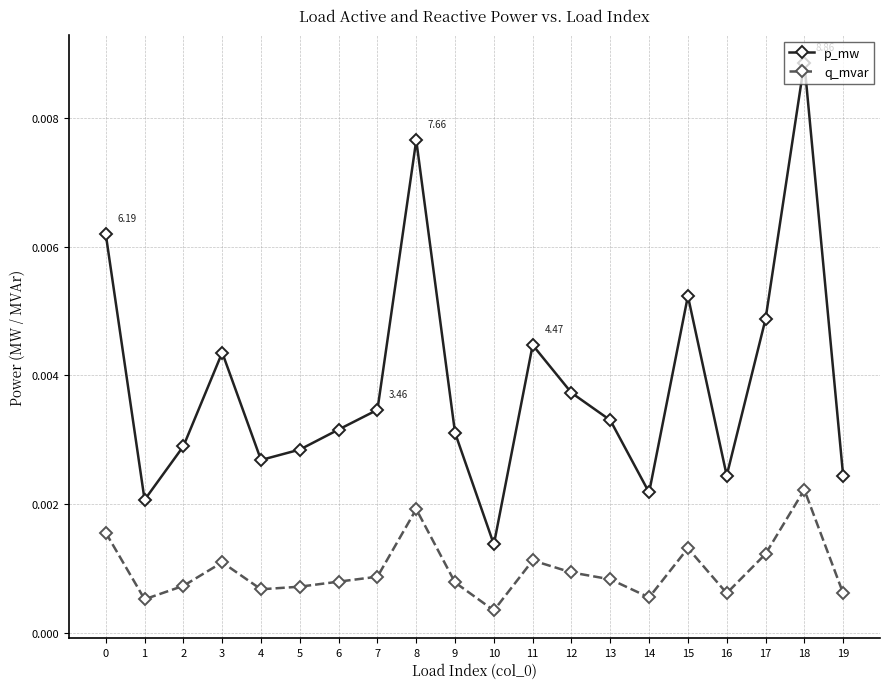

At which category is the sum across all series the highest?

18